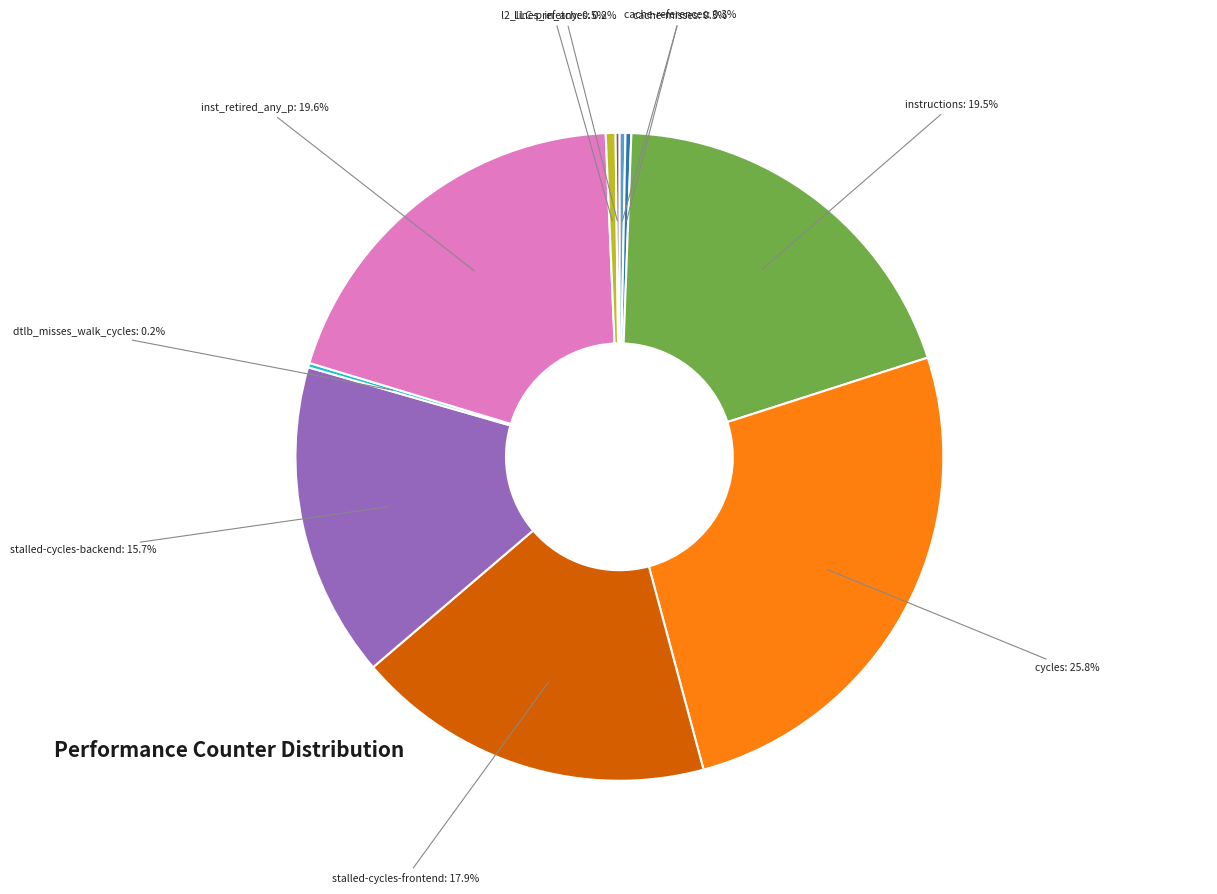

Is there a majority slice in this chart?

No